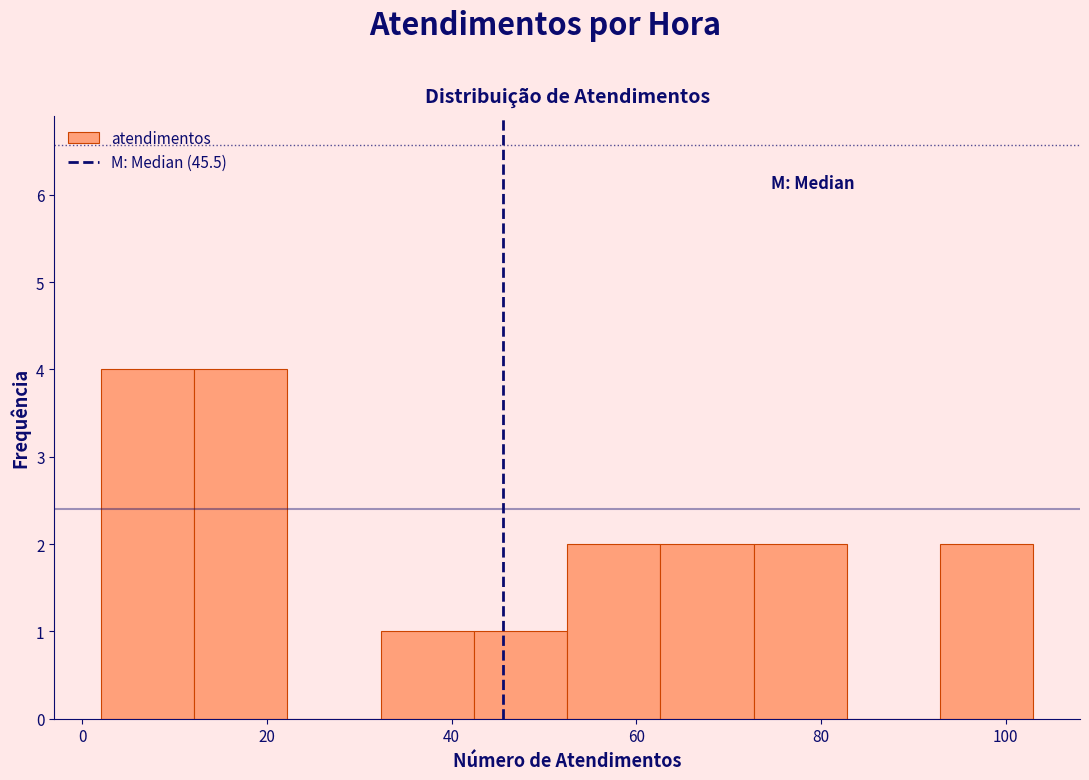

Reading left to right, list every bar in this chart as the range it spans on the x-axis followed by its height. Neither the bar edges nor the heights are printed on the chart, so give them approximately, as read against the axes.

2 to 12: 4
12 to 22: 4
22 to 32: 0
32 to 42: 1
42 to 52: 1
52 to 62: 2
62 to 72: 2
72 to 82: 2
82 to 92: 0
92 to 104: 2